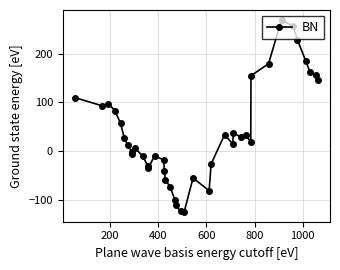

What is the difference between the maximum and minimum values?

394.4